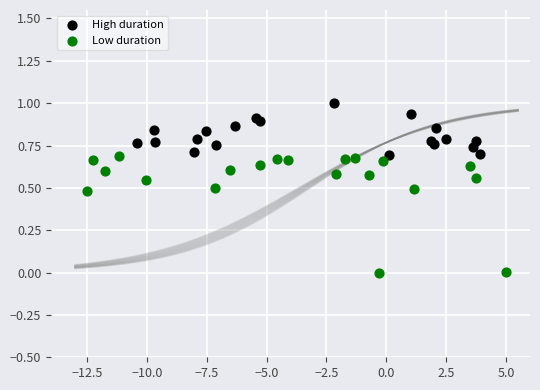

Which series contains the highest Y value?

High duration